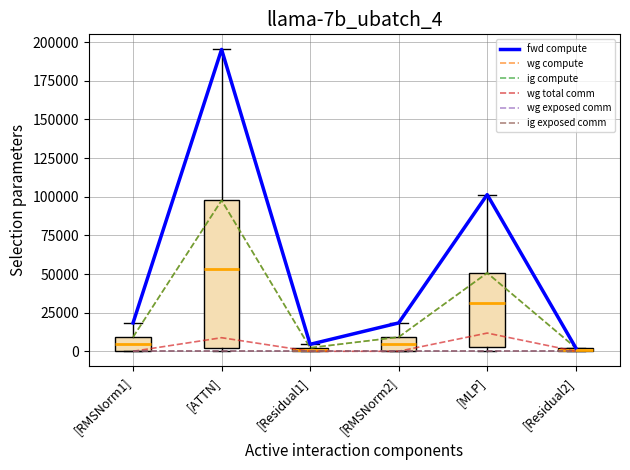

True or false: ig exposed comm and fwd compute cross at least once.

False